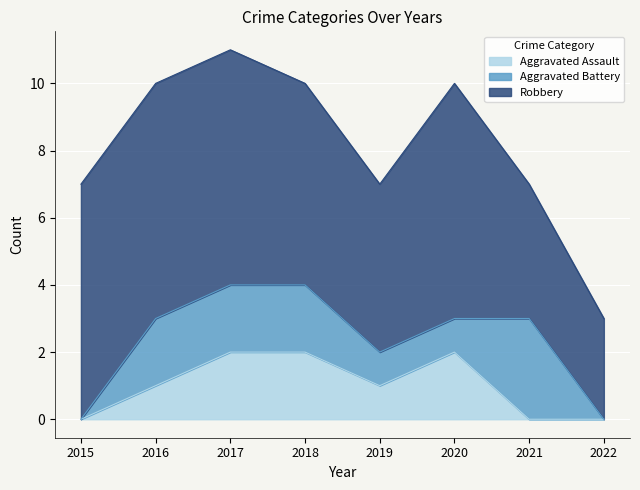

The Aggravated Battery series shows 1 at 2019. True or false?

True